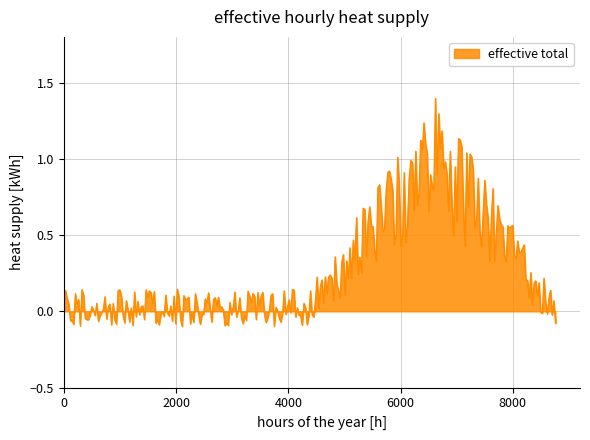

What is the maximum value shown in the chart?

1.4